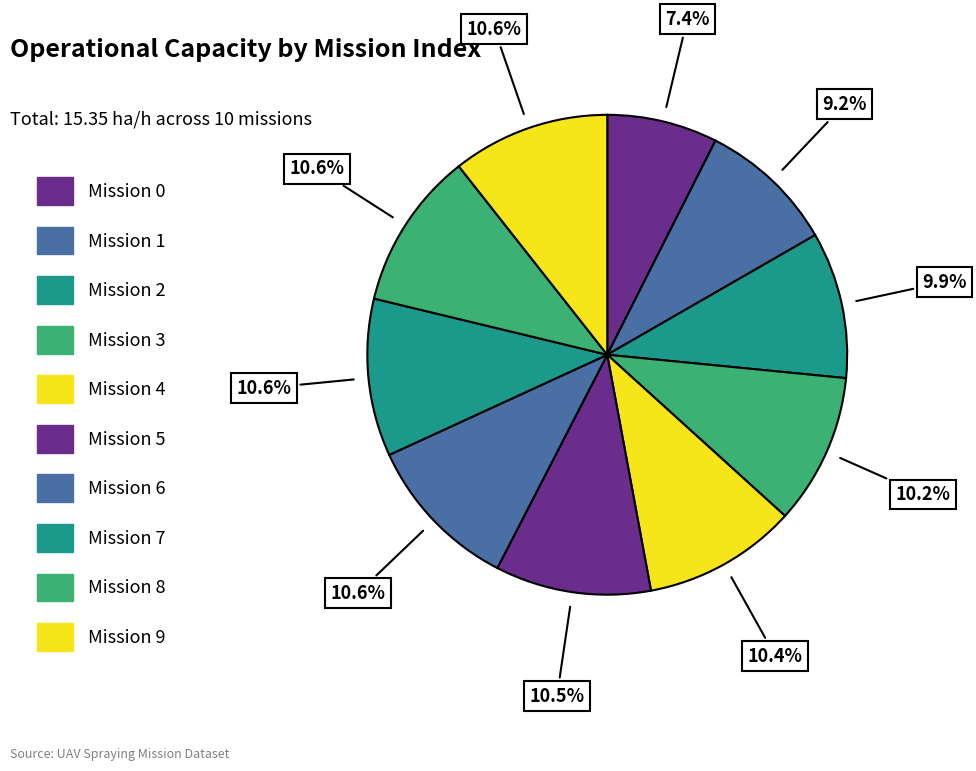

How many segments does this pie chart have?

10